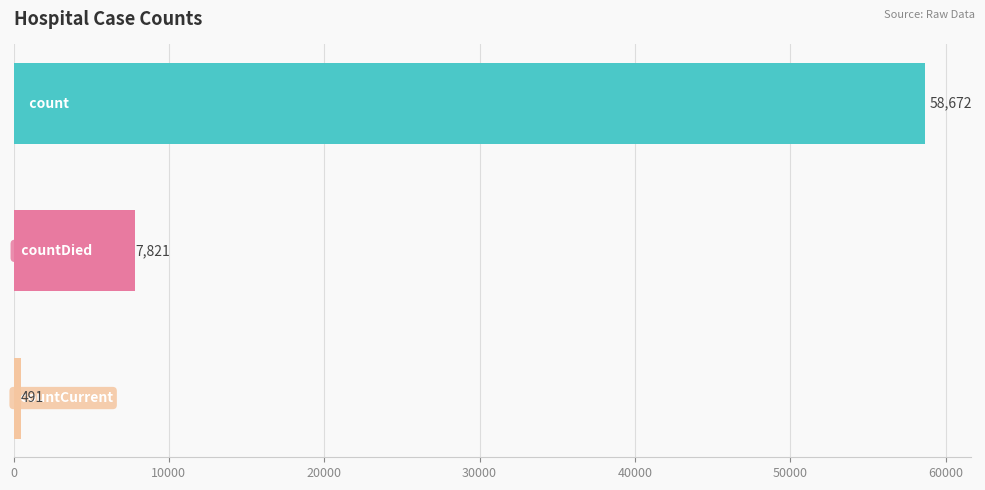

How many values are between 491 and 58672?

3